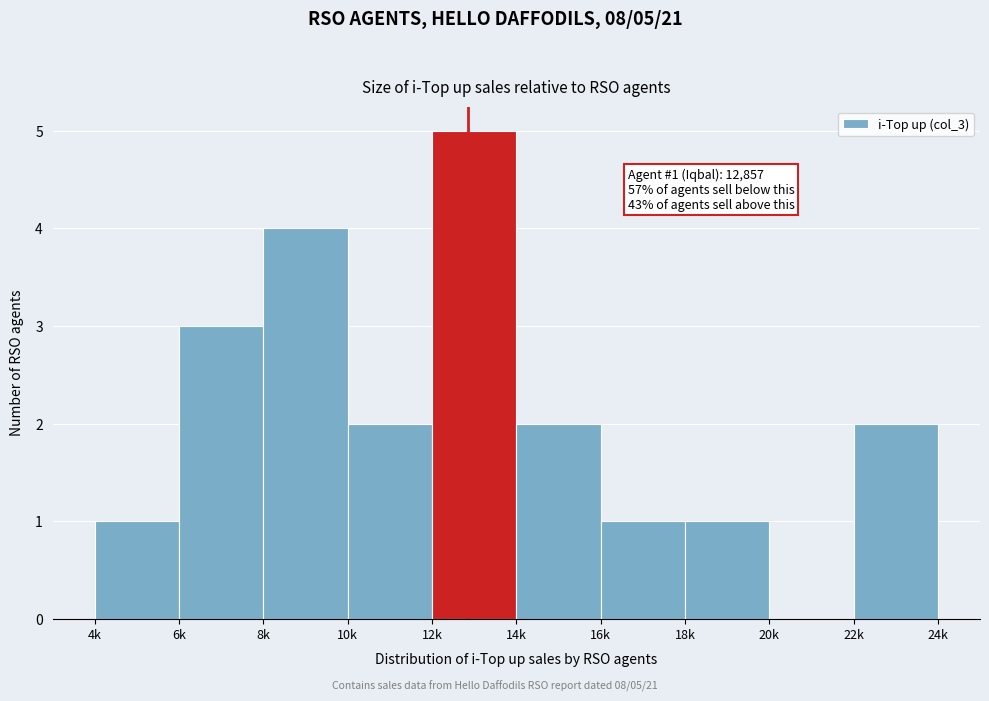

Reading left to right, extract all data points from this chart.

4k=1	6k=3	8k=4	10k=2	12k=5	14k=2	16k=1	18k=1	20k=0	22k=2